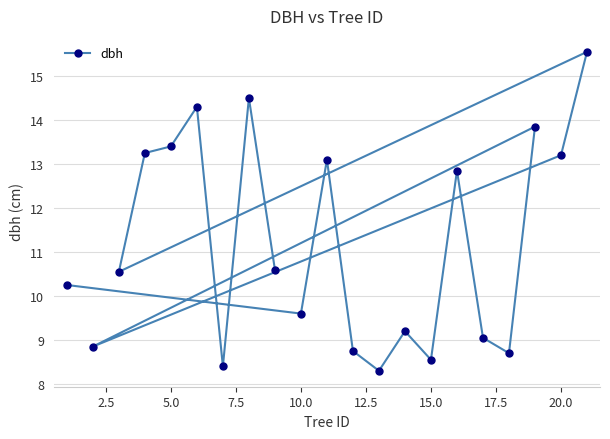

How many lines are shown in the chart?

1